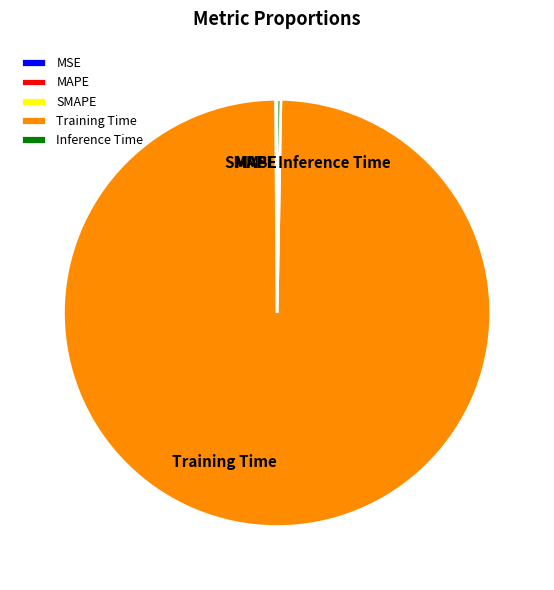

What is the majority slice?

Training Time